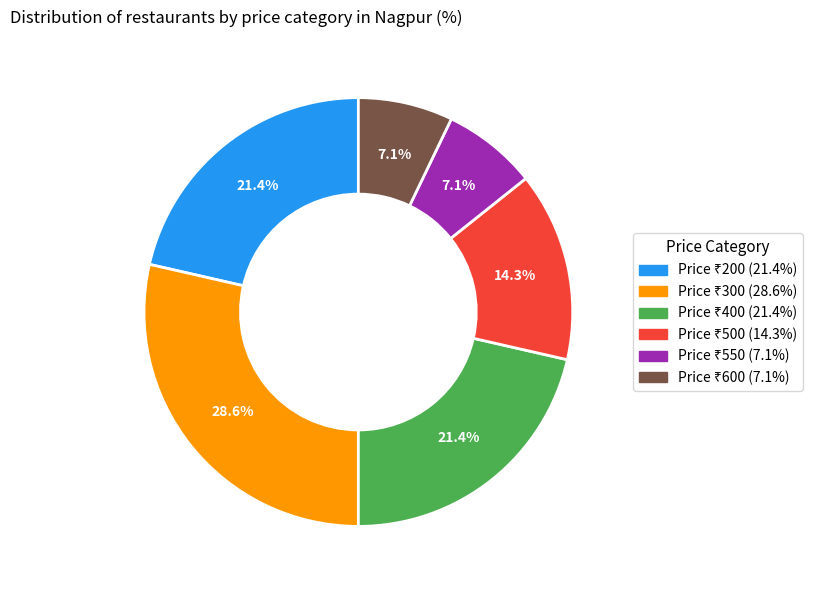

Is there a majority slice in this chart?

No